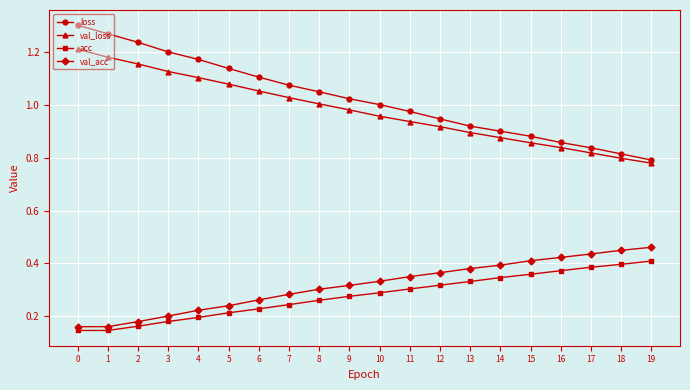

What is the sum of the loss values at 3 and 7?

2.3